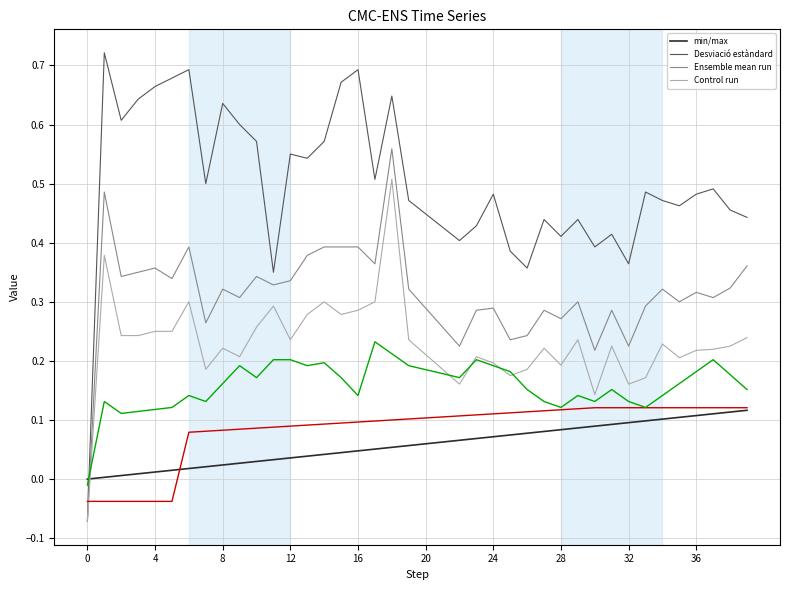

Which series has the largest range (max minus min)?

Desviació estàndard